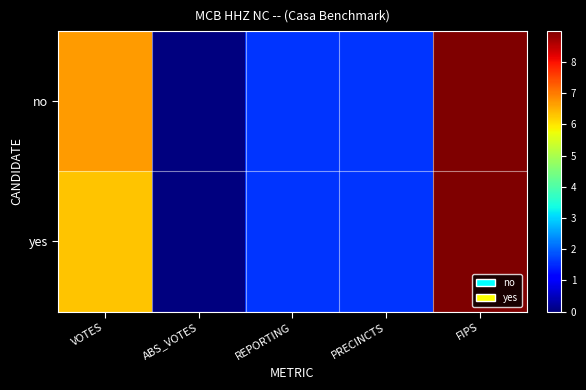

At how many categories does at least one series exceed 7?

1